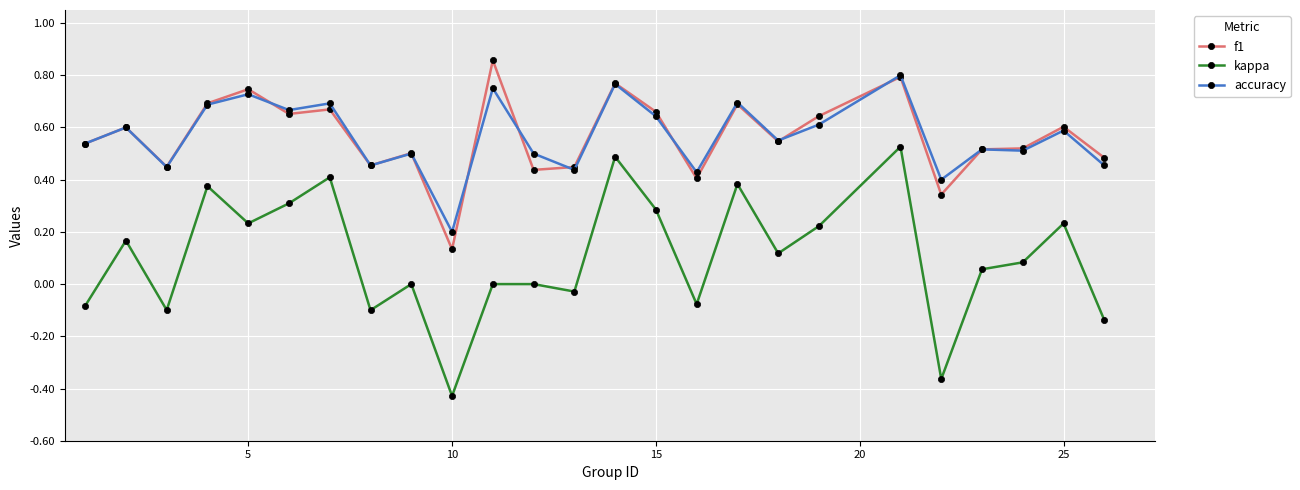

Does the chart have visible grid lines?

Yes